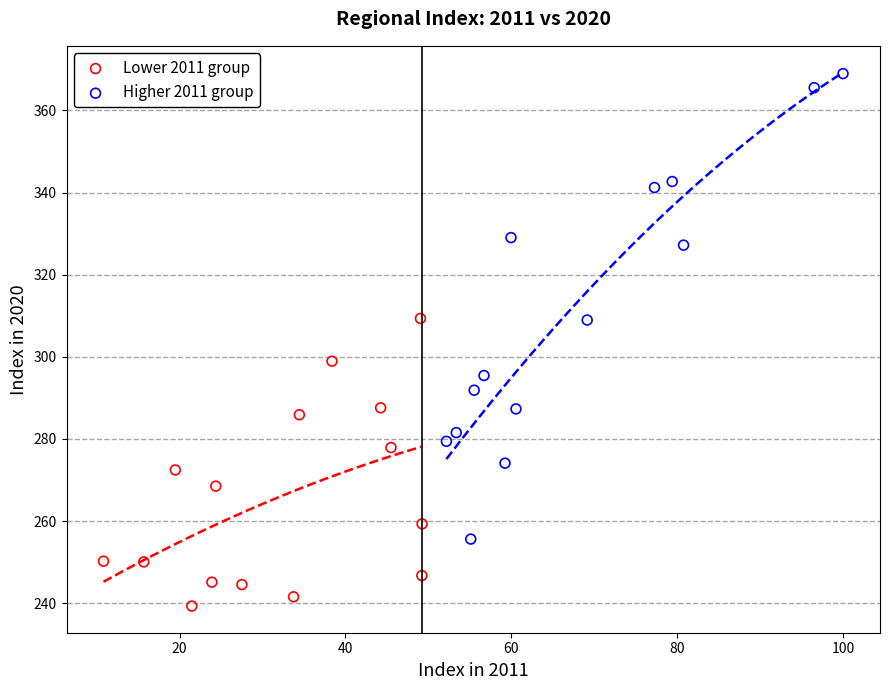

Which series reaches the minimum Y coordinate?

Lower 2011 group